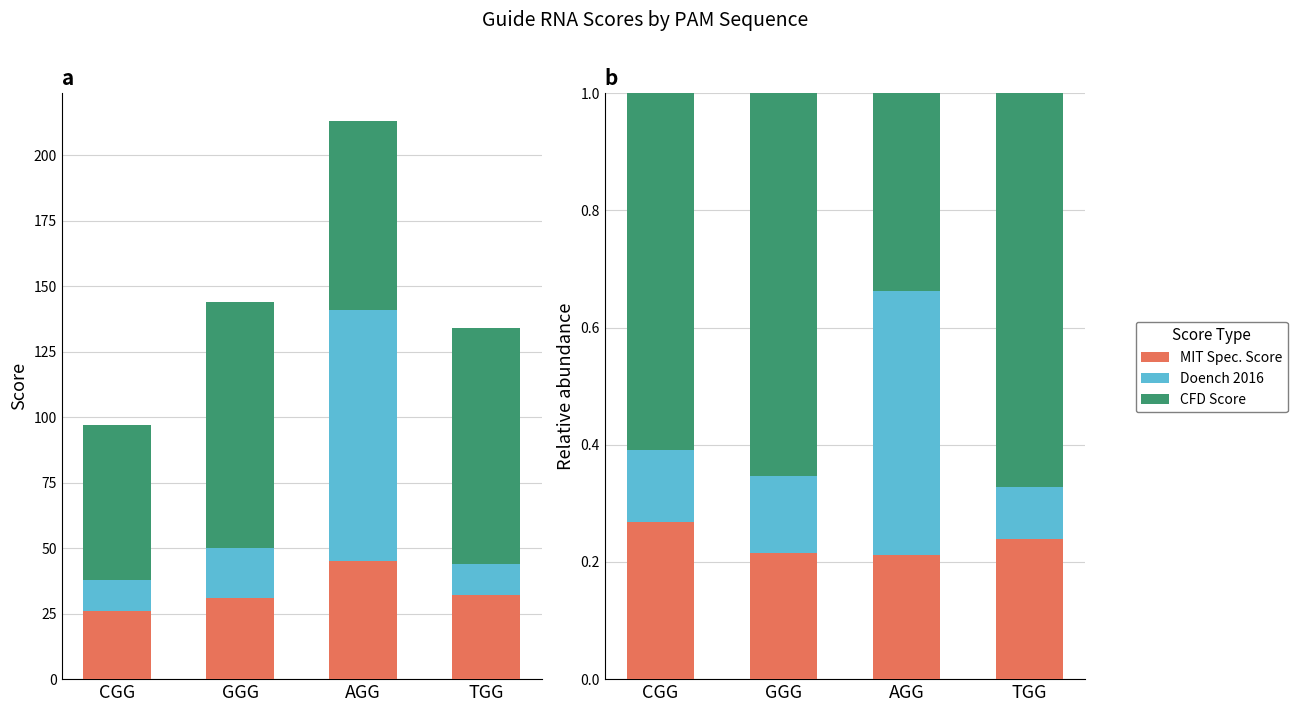

List the labels in order of Doench 2016 value, largest first.

AGG, GGG, CGG, TGG